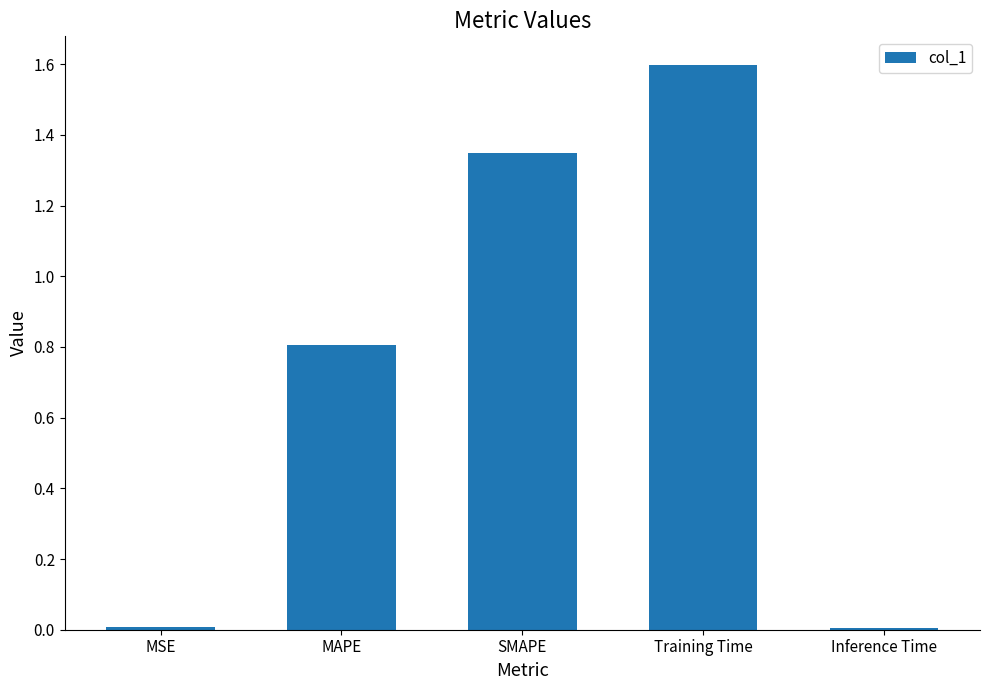

What is the value of the 2nd bar from the left?

0.8